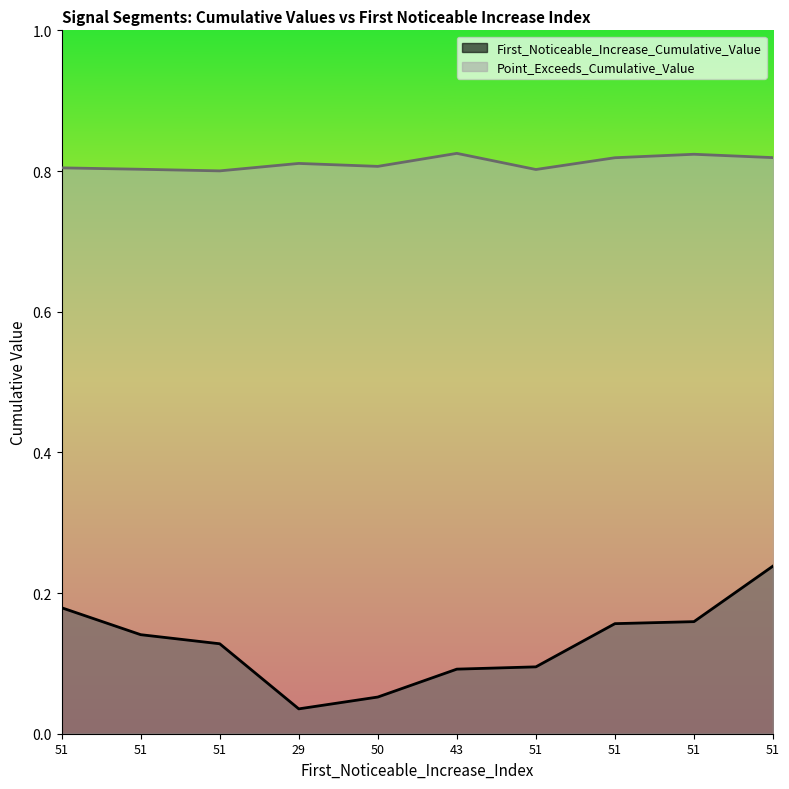

What is the label of the 8th point from the right?

51